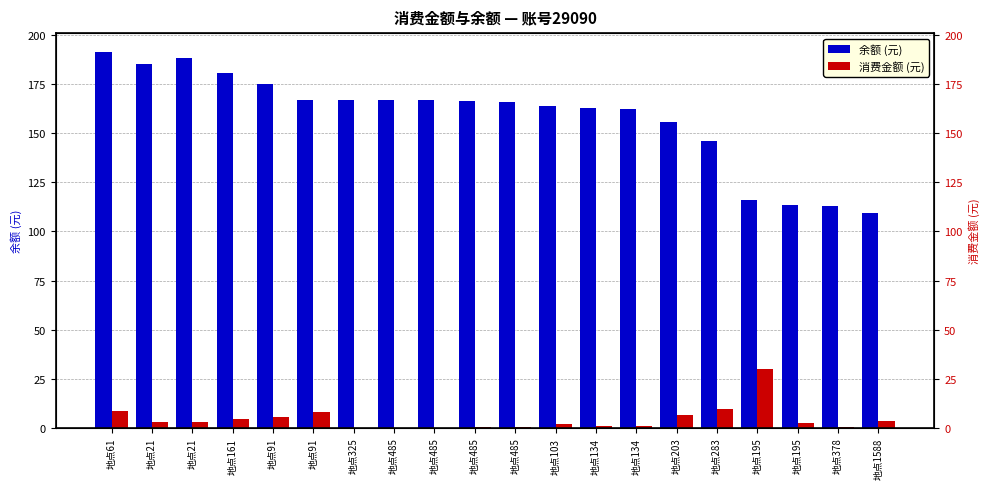

Which category has the lowest value across all series?

地点325